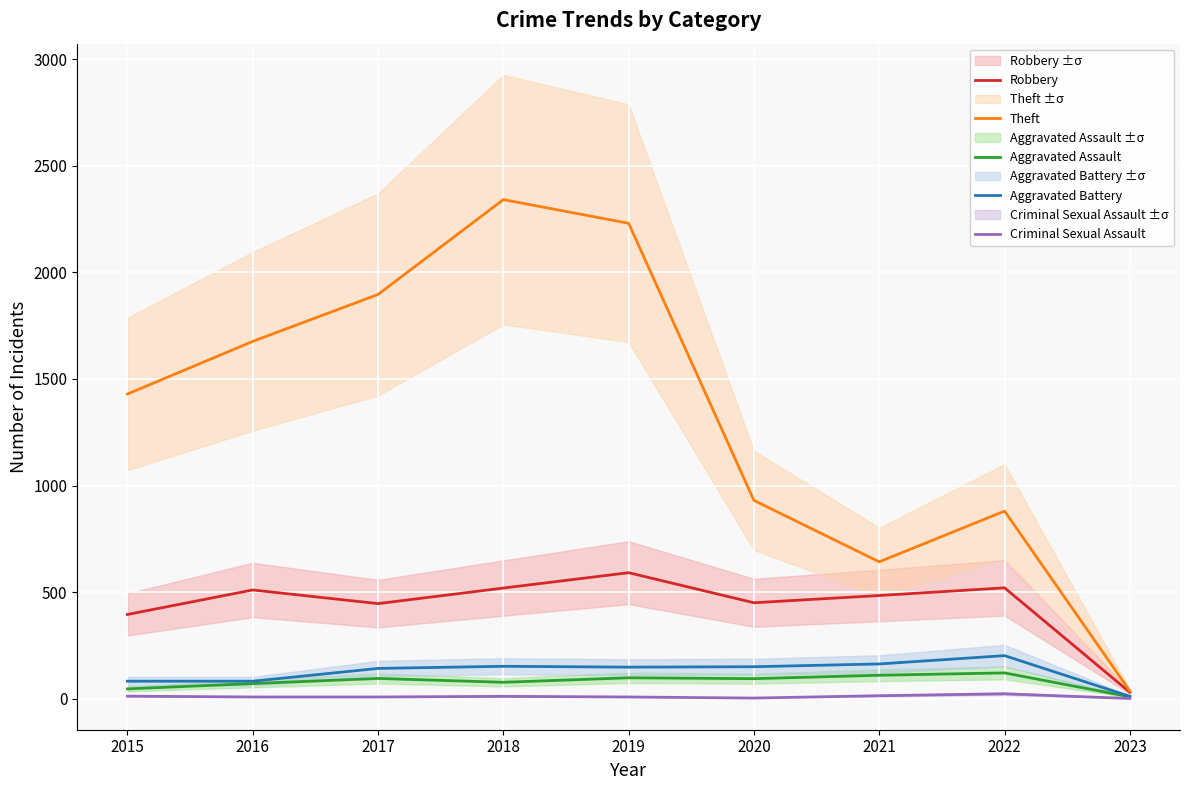

At which category is the sum across all series the highest?

2018